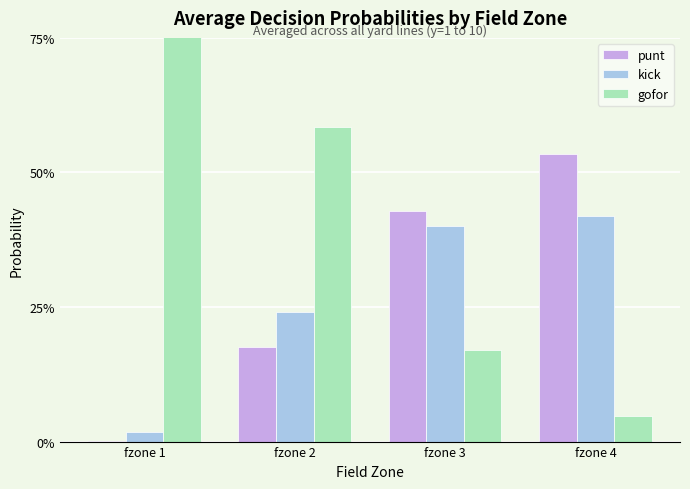

The value of kick at fzone 4 is 0.2. True or false?

False